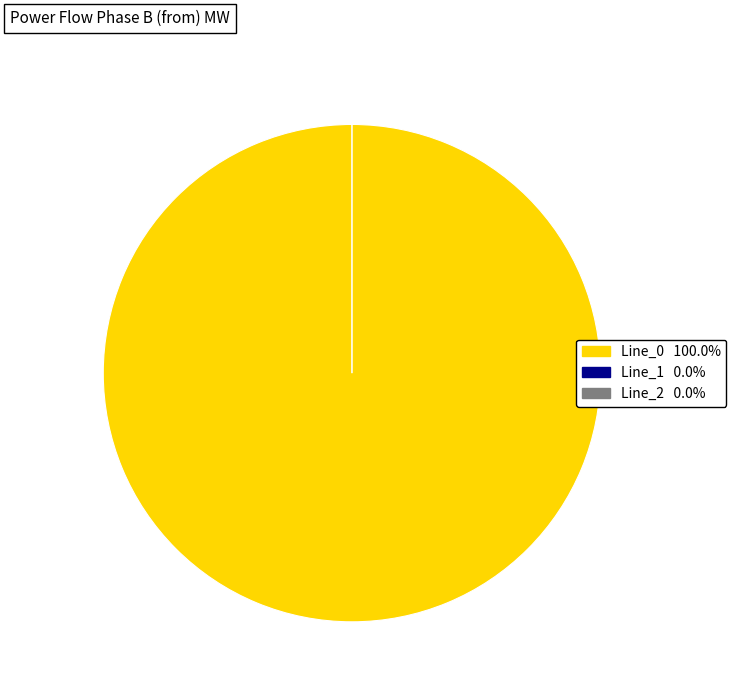

To the nearest percent, what is the difference between the Line_0 and Line_1 slice percentages?

100%